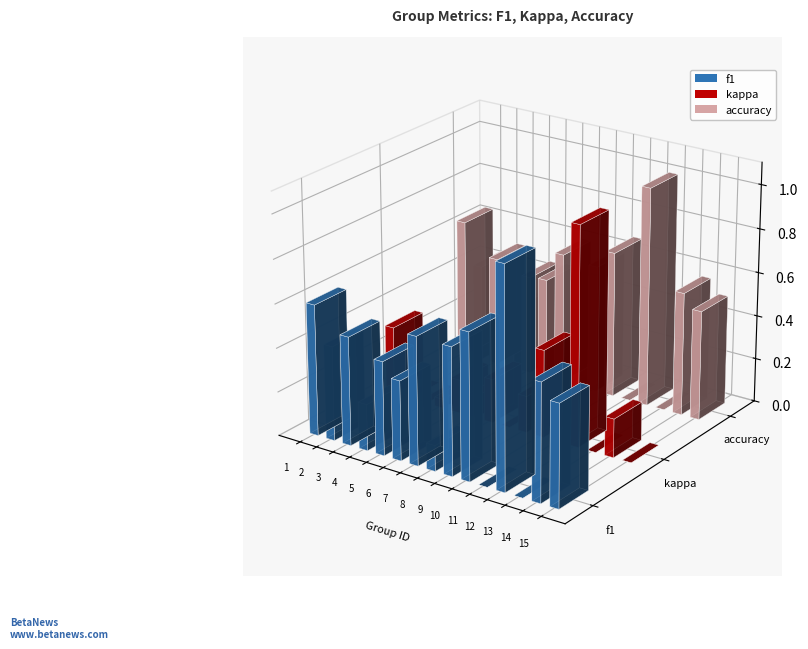

Where does the kappa series first go above 0?

1